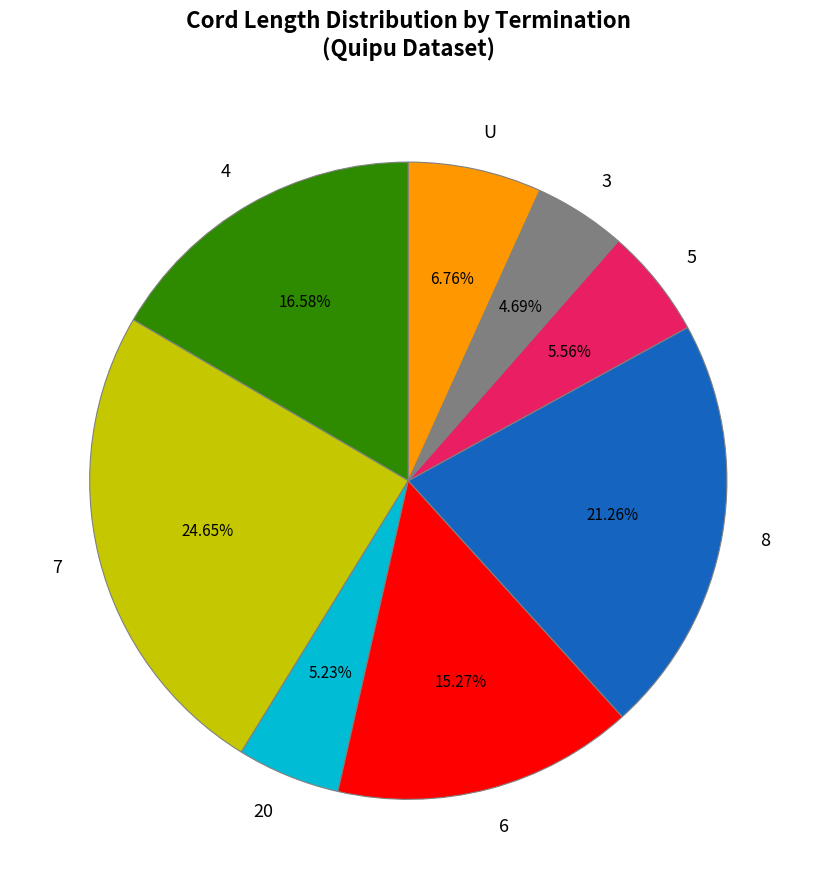

To the nearest percent, what is the difference between the largest and smallest slice percentages?

20%